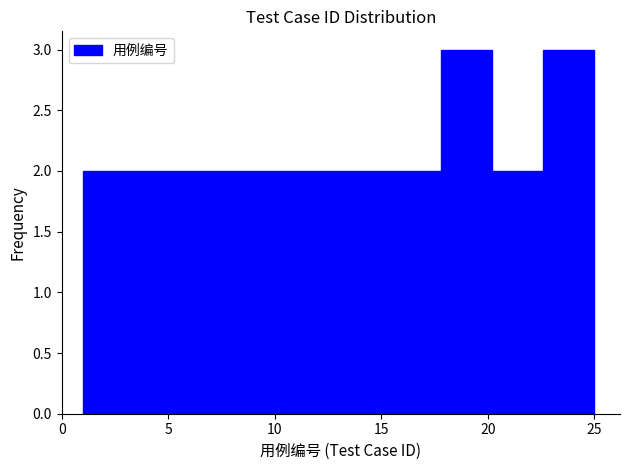

Reading left to right, list every bar in this chart as the range it spans on the x-axis followed by its height. Neither the bar edges nor the heights are printed on the chart, so give them approximately, as read against the axes.

1.0 to 3.4: 2
3.4 to 5.8: 2
5.8 to 8.2: 2
8.2 to 10.6: 2
10.6 to 13.0: 2
13.0 to 15.4: 2
15.4 to 17.8: 2
17.8 to 20.2: 3
20.2 to 22.6: 2
22.6 to 25.0: 3